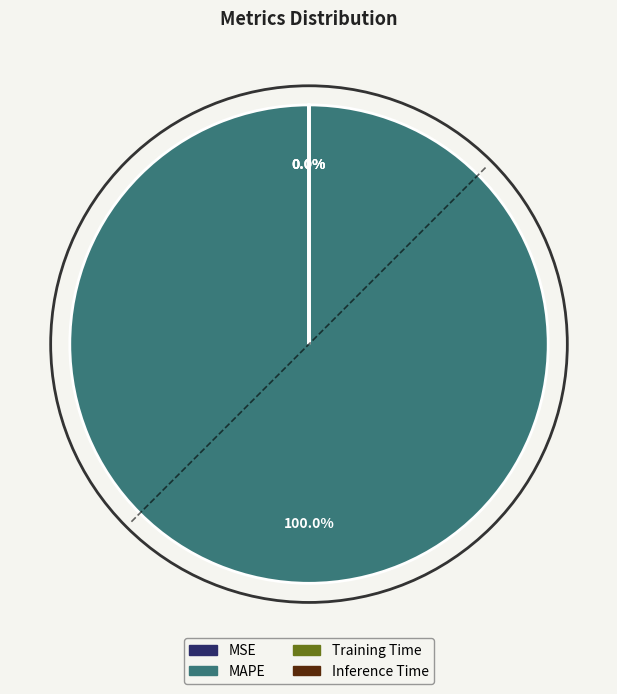

Does Inference Time represent more than half of the total?

No